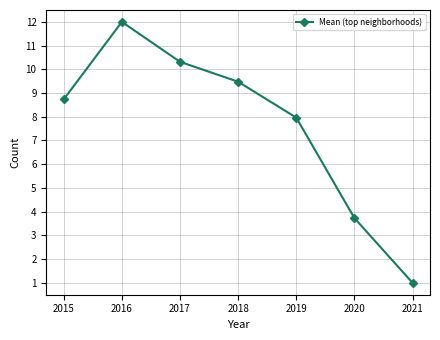

Reading left to right, transcribe all the data shown in this chart.

8.7	12.0	10.3	9.5	8.0	3.7	1.0